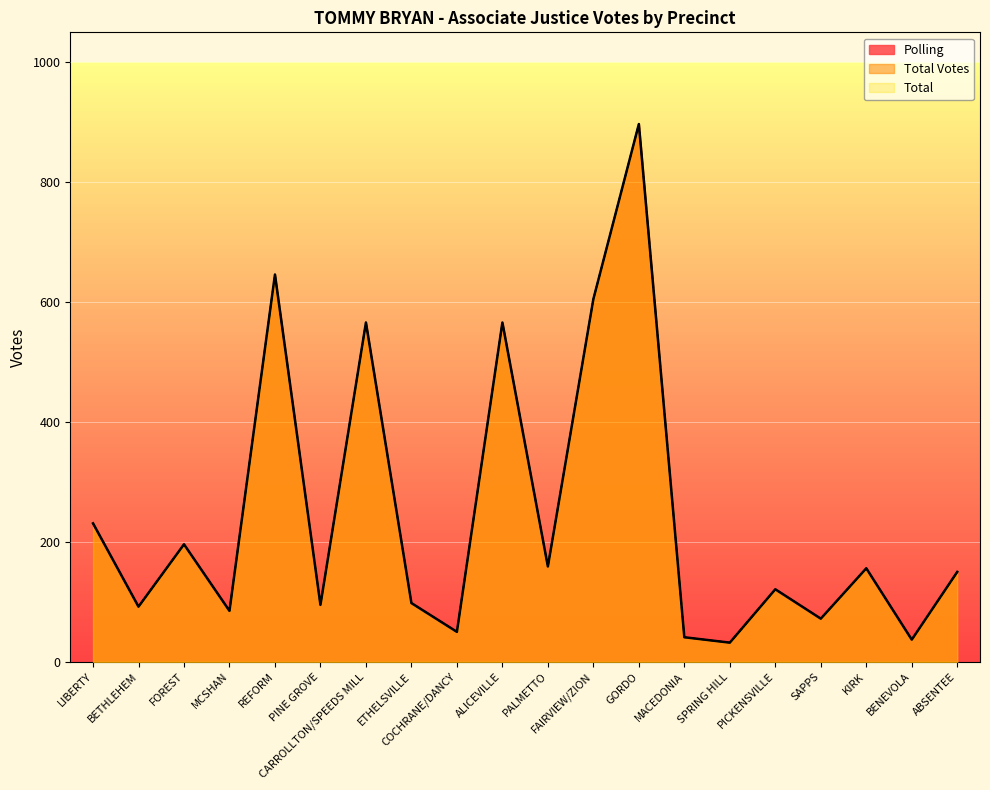

True or false: Total Votes and Total cross at least once.

False